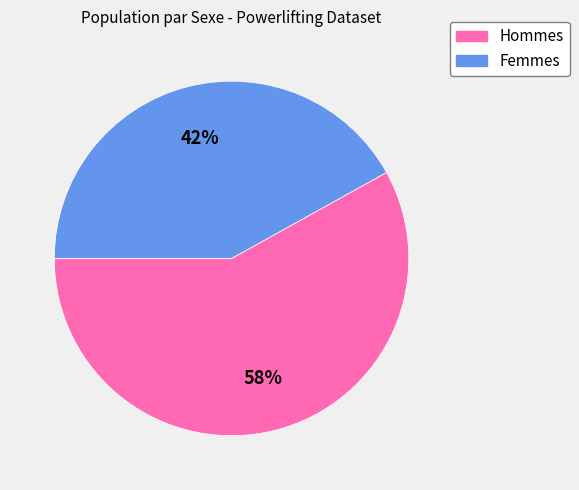

How many segments does this pie chart have?

2